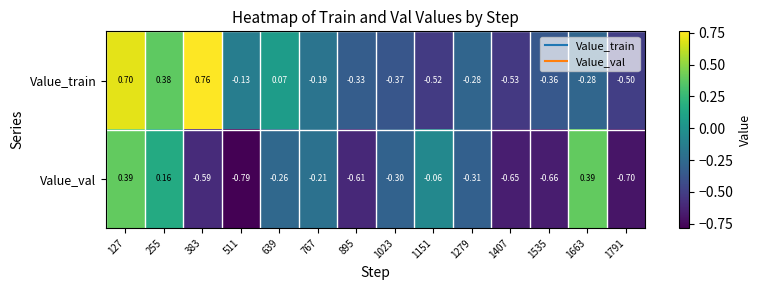

Rank the series at 639 from highest to lowest value.

Value_train, Value_val